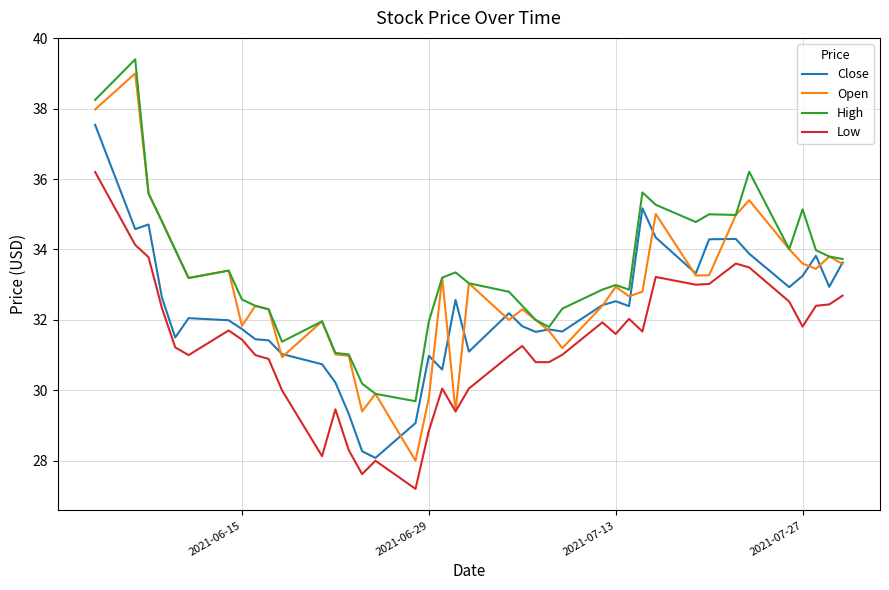

List the series in order of their overall mean, lowest first.

Low, Close, Open, High